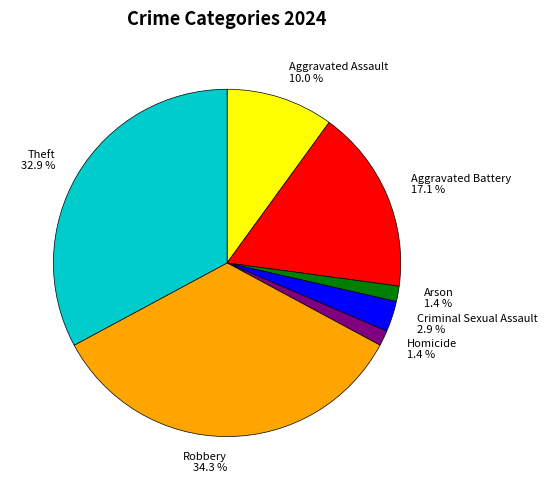

To the nearest percent, what percentage of the pie is Arson?

1%